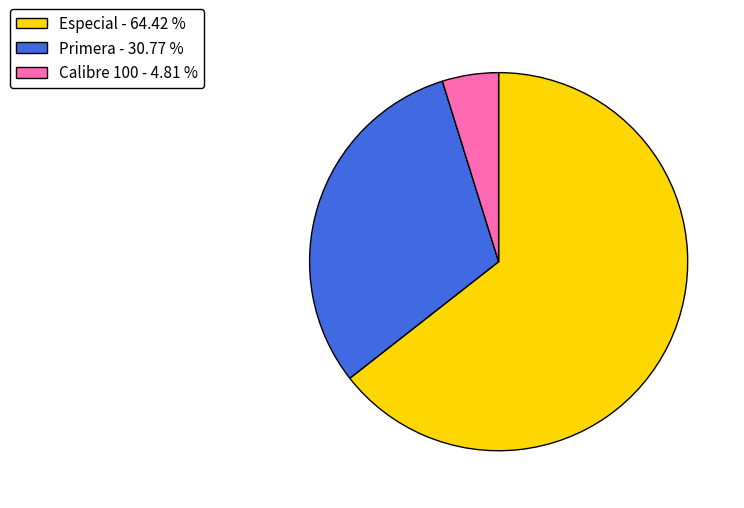

Rank the categories by value from lowest to highest.

Calibre 100 - 4.81 %, Primera - 30.77 %, Especial - 64.42 %